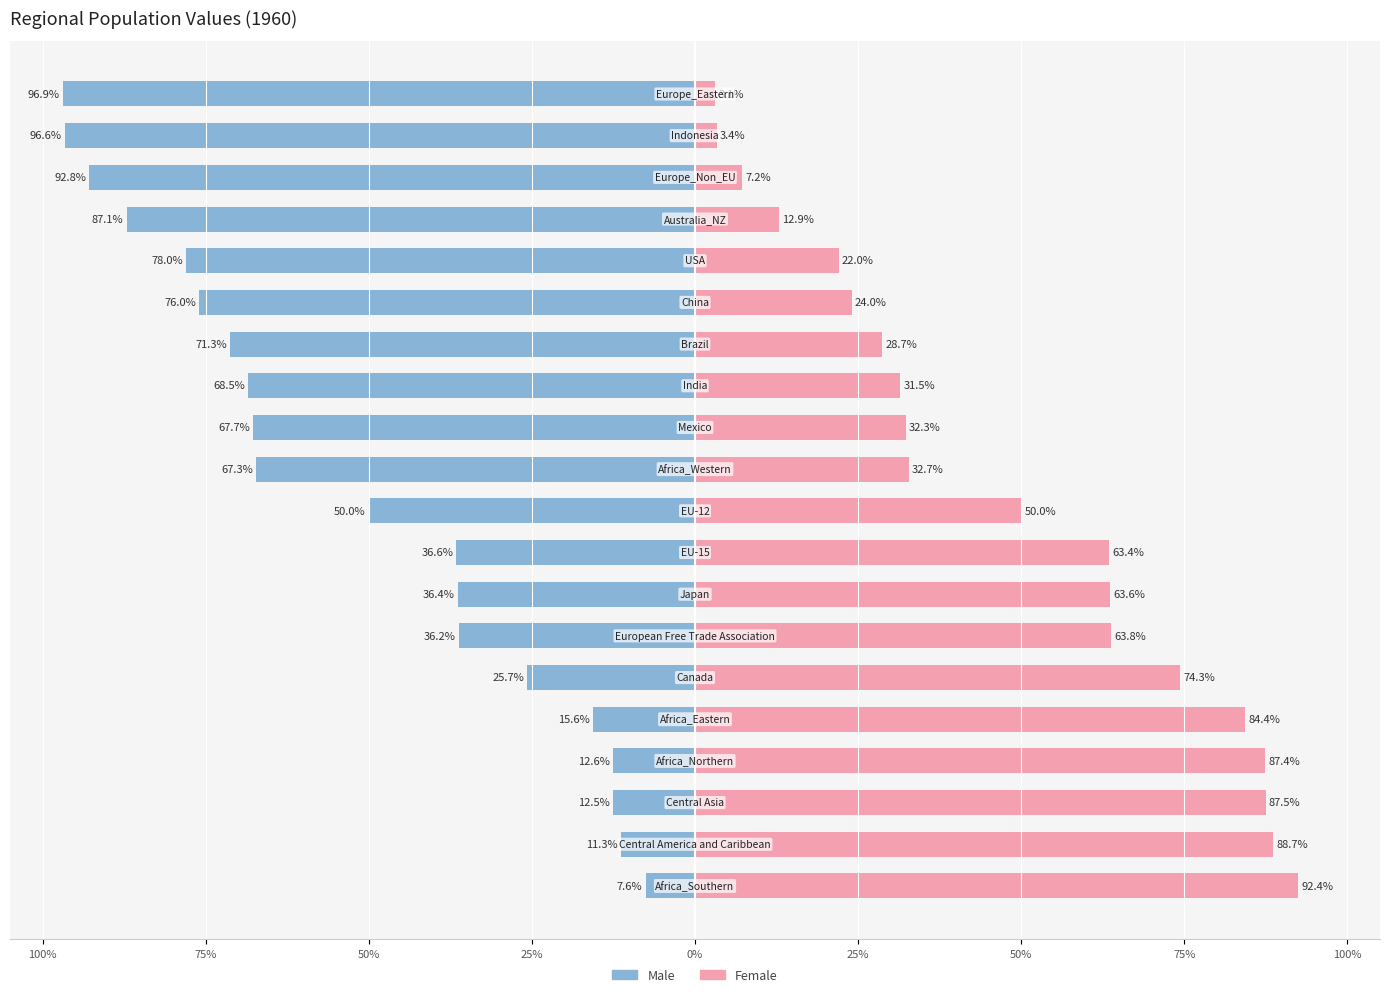

How many distinct data groups are displayed?

2